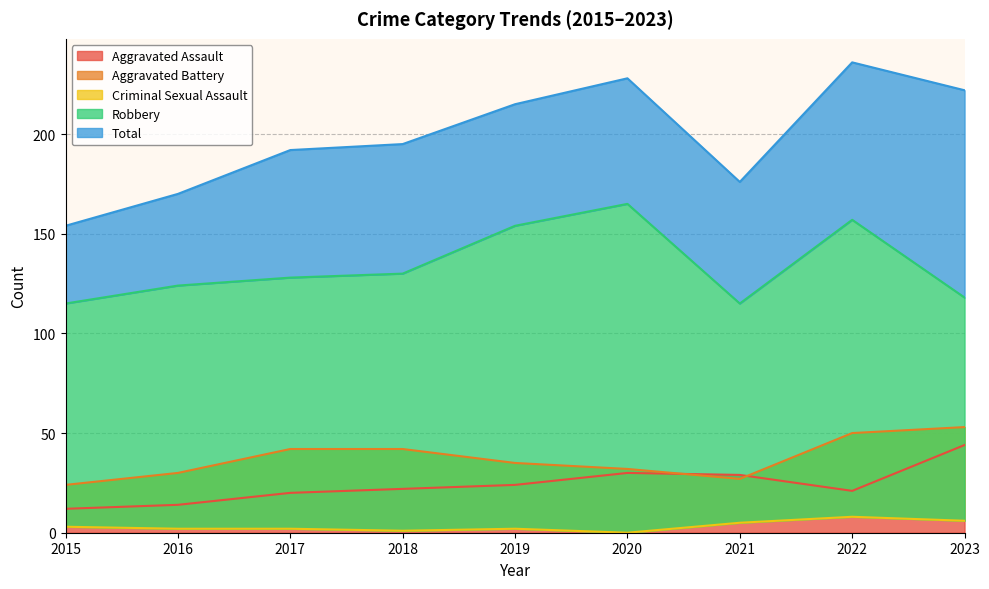

What is the difference between the maximum and minimum values in the Robbery series?

50